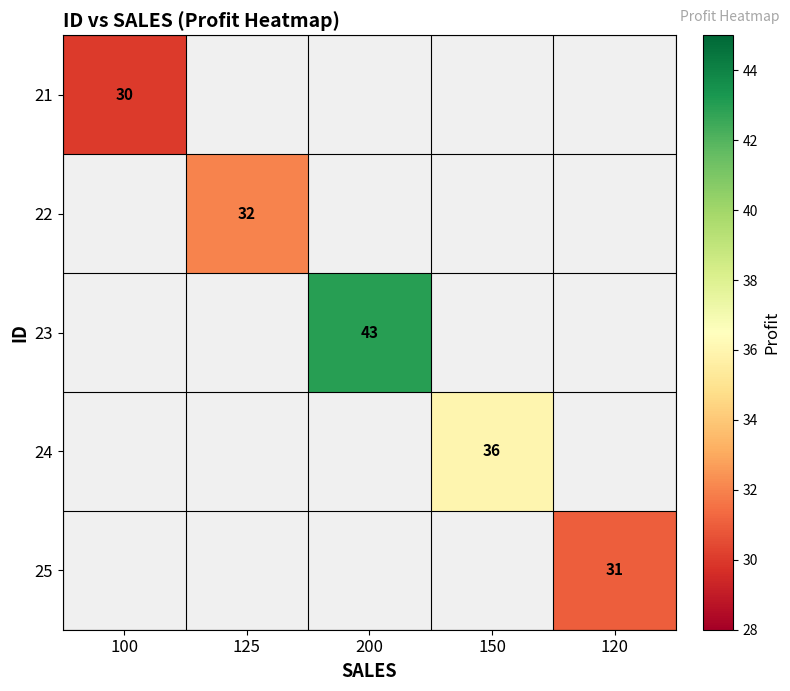

The value of 25 at 120 is 31. True or false?

True